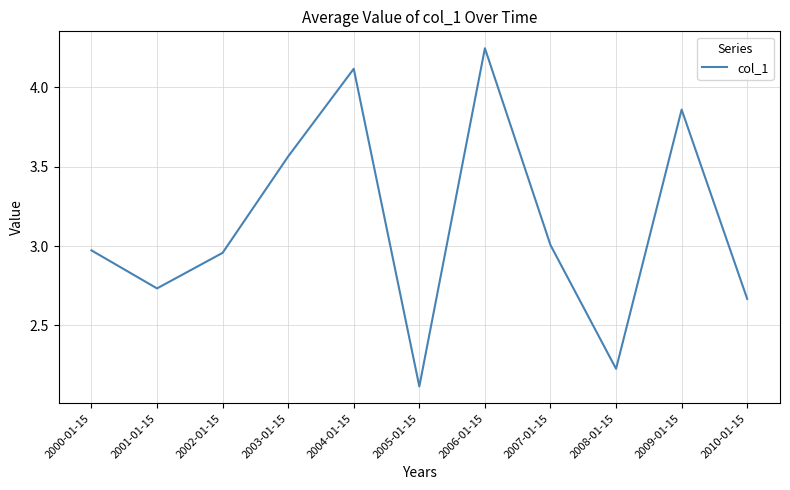

The value at 2005-01-15 is 2.1. True or false?

True